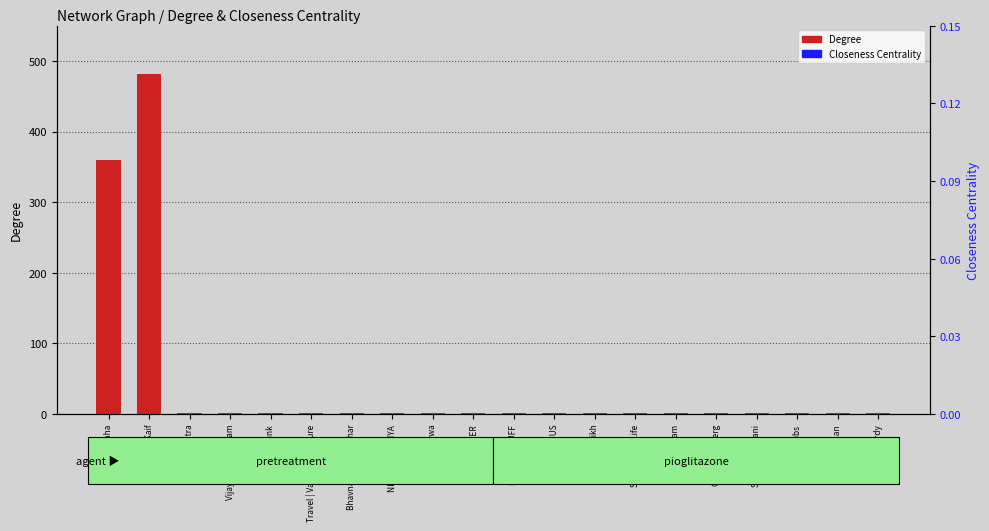

What are all the series names shown in the legend?

Degree, Closeness Centrality